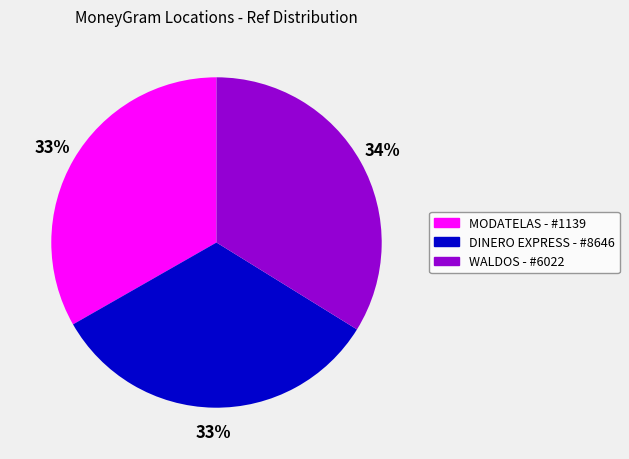

Is the sum of MODATELAS - #1139 and WALDOS - #6022 greater than half?

Yes